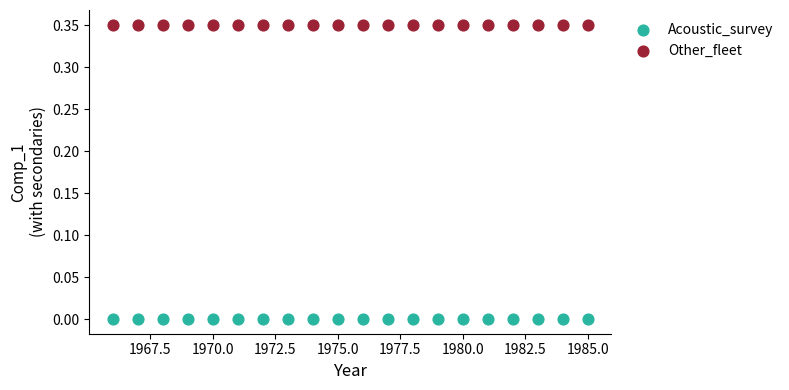

Which series reaches the minimum Y coordinate?

Acoustic_survey